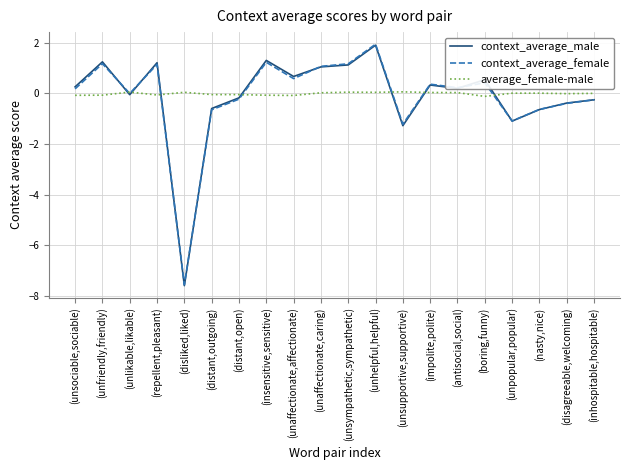

Is the value of context_average_female at (unsympathetic,sympathetic) greater than the value of average_female-male at (boring,funny)?

Yes